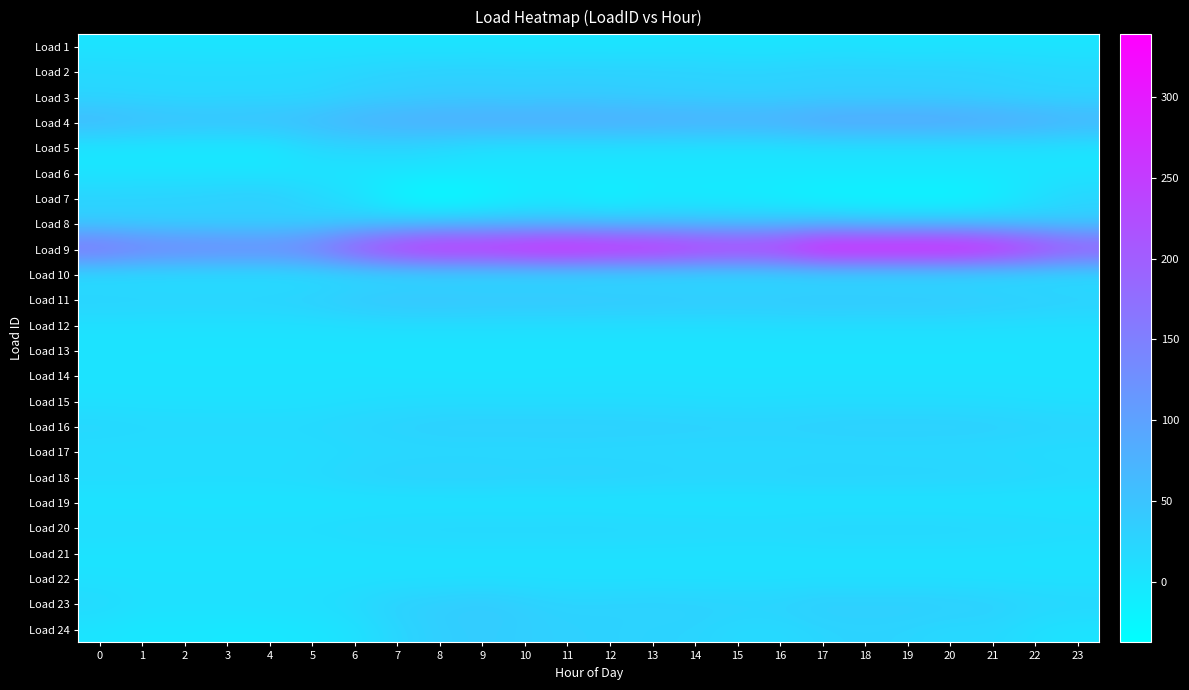

Reading right to left, extract all data points from this chart.

Load 1: 23=0.6	22=1.7	21=2.3	20=3.0	19=0.7	18=3.4	17=3.8	16=0.2	15=1.0	14=3.7	13=1.9	12=0.8	11=1.8	10=0.6	9=2.7	8=0.9	7=2.6	6=1.7	5=1.7	4=0.8	3=0.8	2=2.3	1=1.0	0=2.4
Load 2: 23=22.8	22=25.1	21=28.7	20=30.6	19=31.2	18=31.8	17=31.9	16=28.8	15=27.7	14=28.5	13=30.2	12=30.7	11=30.7	10=30.6	9=31.4	8=31.0	7=28.5	6=23.7	5=19.9	4=18.1	3=17.8	2=18.0	1=19.0	0=20.3
Load 3: 23=23.8	22=24.6	21=29.1	20=32.2	19=33.1	18=32.6	17=32.6	16=30.8	15=30.7	14=32.9	13=33.9	12=36.2	11=38.4	10=35.1	9=37.2	8=37.2	7=33.9	6=30.4	5=20.5	4=19.6	3=19.7	2=18.3	1=20.2	0=21.8
Load 4: 23=79.4	22=89.4	21=96.2	20=100.8	19=103.8	18=103.2	17=101.3	16=89.5	15=86.4	14=88.0	13=90.8	12=92.7	11=93.1	10=94.1	9=93.4	8=90.2	7=85.3	6=77.8	5=64.6	4=60.0	3=57.6	2=58.4	1=62.2	0=70.4
Load 5: 23=0.5	22=4.8	21=3.9	20=4.0	19=3.9	18=3.6	17=4.0	16=0.6	15=0.6	14=1.8	13=2.4	12=3.7	11=3.4	10=3.6	9=5.5	8=15.6	7=23.6	6=21.3	5=17.6	4=-5.7	3=-5.9	2=-5.8	1=-4.7	0=-3.2
Load 6: 23=2.3	22=2.1	21=0.5	20=0.6	19=0.5	18=0.5	17=0.6	16=0.5	15=0.5	14=0.5	13=0.5	12=0.4	11=0.3	10=0.4	9=0.5	8=0.4	7=0.4	6=1.8	5=1.7	4=1.7	3=1.9	2=2.0	1=2.3	0=2.4
Load 7: 23=24.8	22=5.6	21=-15.8	20=-27.6	19=-27.6	18=-25.7	17=-24.2	16=-16.3	15=-12.1	14=-9.9	13=-8.6	12=-21.1	11=-9.7	10=-12.8	9=-27.2	8=-37.5	7=-22.0	6=7.4	5=22.9	4=37.3	3=35.2	2=31.2	1=29.7	0=27.9
Load 8: 23=35.0	22=39.1	21=43.1	20=45.3	19=45.1	18=45.3	17=52.3	16=46.8	15=46.6	14=48.3	13=48.8	12=49.7	11=51.4	10=50.5	9=50.6	8=46.9	7=39.4	6=36.1	5=29.2	4=27.7	3=28.2	2=28.9	1=30.5	0=33.0
Load 9: 23=237.0	22=277.0	21=316.7	20=335.9	19=337.3	18=337.4	17=338.9	16=288.6	15=278.4	14=288.5	13=308.9	12=313.8	11=327.8	10=319.8	9=303.3	8=306.6	7=283.8	6=236.8	5=172.6	4=152.1	3=155.0	2=158.8	1=167.5	0=190.9
Load 10: 23=6.9	22=7.3	21=6.4	20=6.6	19=6.8	18=6.6	17=6.7	16=5.9	15=5.9	14=6.2	13=6.5	12=6.7	11=6.7	10=6.5	9=7.1	8=6.7	7=6.3	6=7.0	5=5.8	4=5.6	3=5.8	2=5.9	1=6.3	0=6.5
Load 11: 23=33.9	22=38.5	21=41.8	20=46.8	19=47.9	18=48.9	17=49.9	16=47.2	15=46.2	14=46.9	13=50.1	12=49.7	11=52.8	10=52.7	9=52.2	8=55.7	7=53.9	6=47.6	5=35.6	4=31.4	3=30.2	2=30.1	1=30.7	0=31.6
Load 12: 23=8.6	22=8.7	21=10.3	20=11.8	19=11.8	18=11.1	17=11.6	16=11.0	15=9.9	14=9.5	13=9.2	12=9.6	11=10.2	10=9.8	9=11.1	8=10.8	7=10.8	6=9.0	5=7.8	4=6.9	3=6.7	2=6.4	1=7.2	0=7.4
Load 13: 23=3.1	22=3.0	21=1.7	20=2.3	19=2.2	18=2.2	17=2.3	16=2.2	15=2.0	14=2.1	13=2.2	12=2.1	11=1.8	10=2.0	9=1.8	8=1.5	7=1.5	6=2.9	5=2.3	4=2.5	3=2.6	2=2.7	1=3.0	0=3.1
Load 14: 23=4.1	22=4.5	21=4.8	20=4.2	19=4.1	18=4.2	17=4.2	16=3.9	15=3.8	14=4.3	13=4.5	12=4.1	11=3.7	10=3.3	9=2.7	8=3.1	7=3.7	6=4.4	5=4.3	4=4.6	3=4.1	2=4.2	1=4.2	0=4.2
Load 15: 23=8.0	22=9.2	21=11.1	20=12.0	19=12.3	18=12.4	17=13.0	16=11.2	15=10.6	14=11.3	13=12.7	12=12.9	11=12.8	10=12.3	9=12.8	8=12.8	7=12.0	6=9.8	5=6.4	4=5.7	3=5.7	2=5.8	1=6.1	0=6.6
Load 16: 23=26.8	22=30.0	21=32.6	20=34.2	19=34.3	18=34.3	17=32.6	16=30.5	15=31.1	14=31.8	13=32.7	12=33.3	11=33.9	10=33.9	9=34.0	8=33.3	7=29.8	6=26.0	5=20.9	4=19.7	3=19.7	2=20.0	1=21.0	0=23.6
Load 17: 23=12.0	22=12.7	21=15.0	20=15.9	19=15.8	18=16.4	17=16.7	16=16.3	15=16.3	14=16.6	13=17.3	12=17.3	11=17.6	10=16.7	9=16.7	8=17.3	7=16.7	6=14.7	5=11.4	4=10.7	3=10.5	2=10.5	1=10.4	0=11.1
Load 18: 23=20.4	22=23.1	21=26.9	20=28.9	19=29.4	18=29.6	17=30.6	16=28.2	15=26.8	14=27.2	13=29.5	12=31.0	11=32.0	10=30.0	9=33.2	8=32.8	7=31.9	6=27.0	5=19.1	4=16.1	3=15.8	2=15.9	1=16.9	0=17.9
Load 19: 23=-0.2	22=-0.1	21=0.1	20=-0.1	19=0.4	18=-0.2	17=0.0	16=0.4	15=-0.2	14=-0.1	13=-0.8	12=-0.4	11=0.4	10=-0.1	9=-0.0	8=-0.4	7=-0.2	6=0.0	5=-0.1	4=0.1	3=-0.0	2=-0.4	1=2.1	0=0.0
Load 20: 23=17.7	22=20.7	21=23.1	20=24.1	19=24.8	18=24.6	17=24.4	16=20.8	15=20.5	14=21.9	13=22.6	12=24.0	11=24.3	10=23.6	9=24.1	8=23.8	7=22.7	6=19.7	5=15.2	4=14.1	3=13.6	2=13.7	1=14.4	0=15.7
Load 21: 23=4.3	22=5.0	21=6.3	20=6.5	19=6.5	18=6.5	17=6.3	16=5.9	15=5.9	14=6.1	13=6.5	12=6.5	11=6.5	10=6.5	9=6.5	8=6.2	7=5.9	6=4.3	5=2.7	4=2.7	3=2.7	2=2.7	1=2.7	0=2.7
Load 22: 23=6.3	22=6.3	21=6.3	20=6.8	19=7.2	18=6.5	17=7.2	16=7.0	15=6.6	14=7.3	13=7.3	12=7.4	11=7.5	10=7.7	9=7.6	8=7.0	7=7.2	6=6.8	5=6.1	4=6.1	3=6.3	2=5.7	1=6.0	0=6.2
Load 23: 23=24.2	22=25.7	21=32.7	20=35.1	19=37.1	18=35.3	17=37.7	16=29.1	15=29.4	14=30.0	13=30.9	12=29.0	11=27.4	10=34.0	9=41.1	8=36.1	7=31.6	6=18.9	5=12.1	4=11.3	3=9.3	2=8.8	1=9.7	0=19.9
Load 24: 23=3.3	22=9.2	21=20.0	20=18.4	19=24.4	18=27.1	17=23.8	16=17.5	15=17.6	14=25.6	13=25.9	12=29.6	11=30.8	10=33.4	9=37.7	8=33.5	7=23.3	6=6.3	5=0.6	4=-3.0	3=-4.1	2=-0.9	1=-2.5	0=2.2